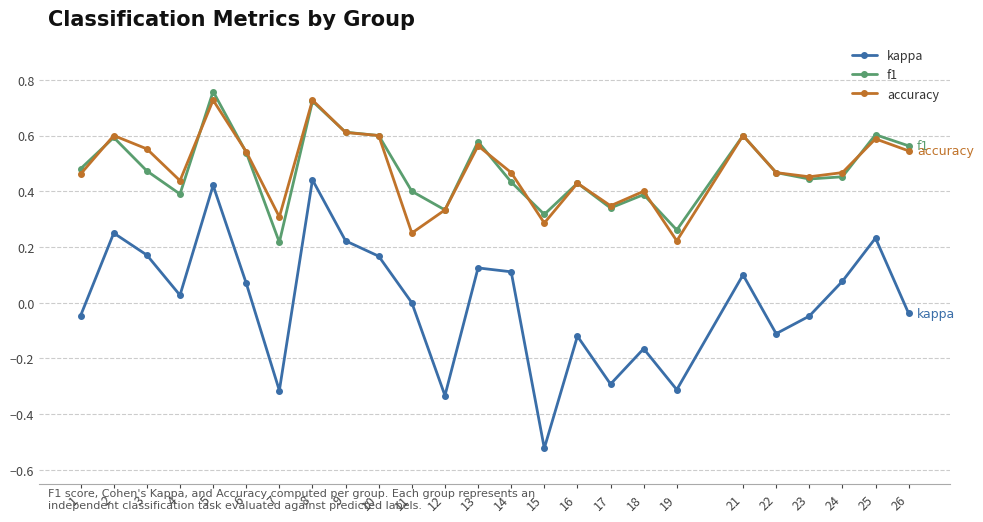

Does the chart display data point markers on the line(s)?

Yes